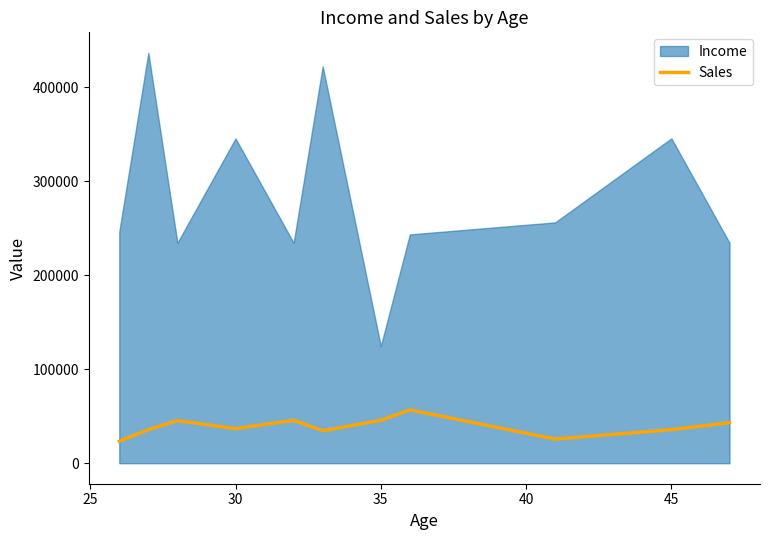

How many lines are shown in the chart?

1